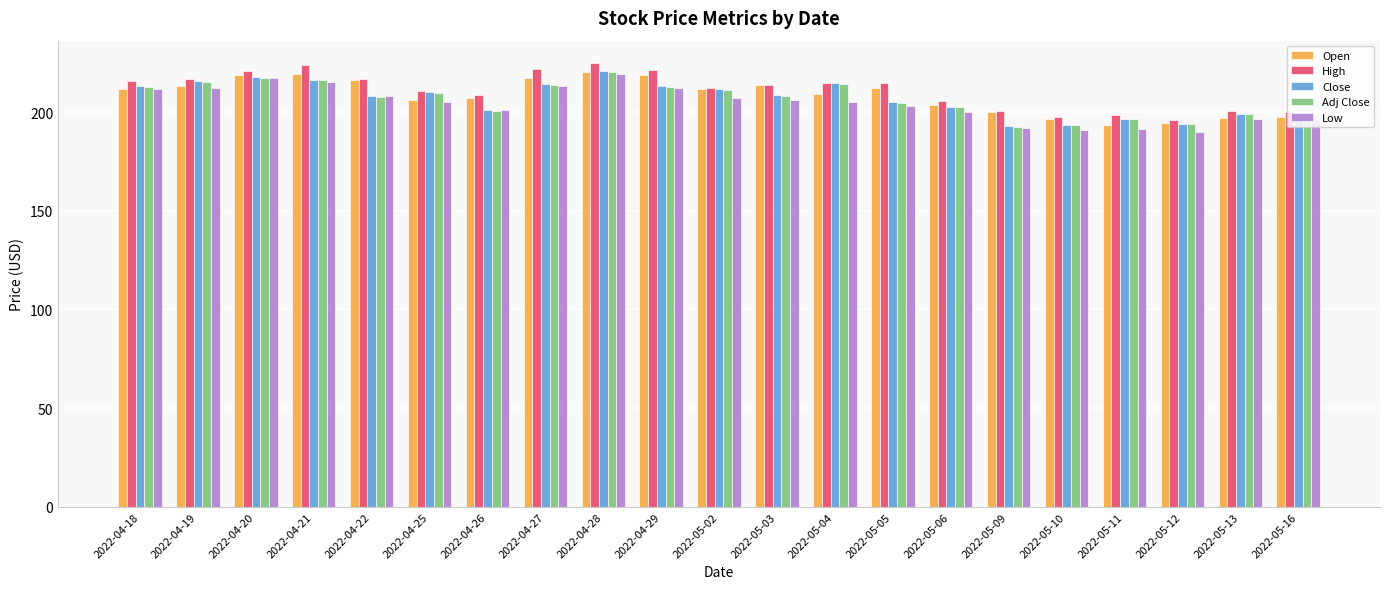

What is the total value across all series at 2022-05-09?

978.5